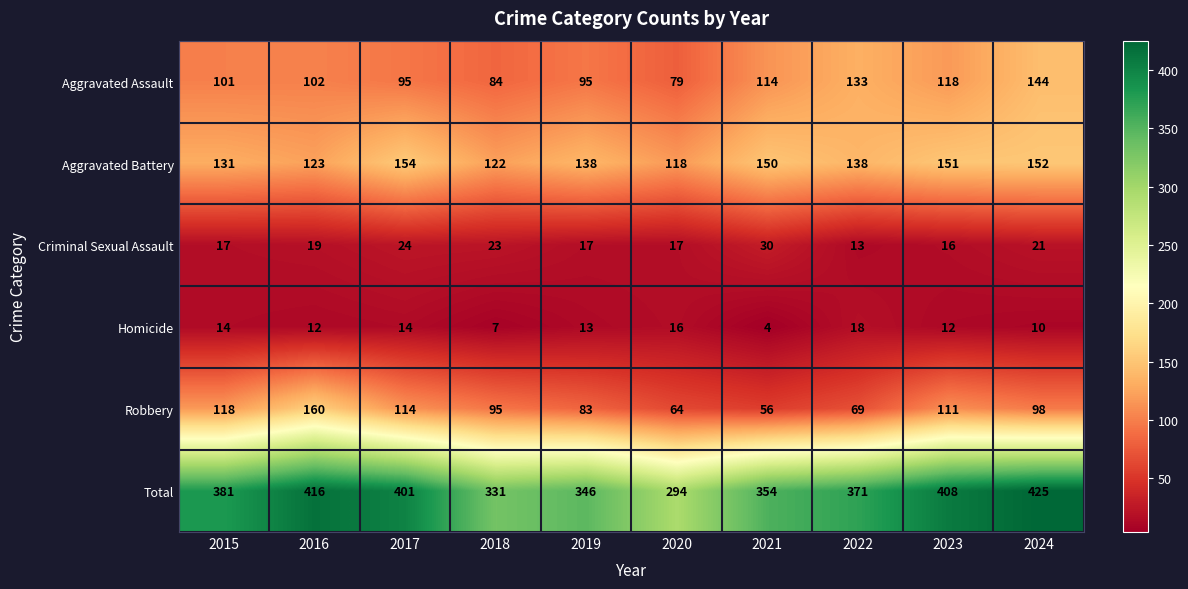

What is the minimum value for Criminal Sexual Assault?

13